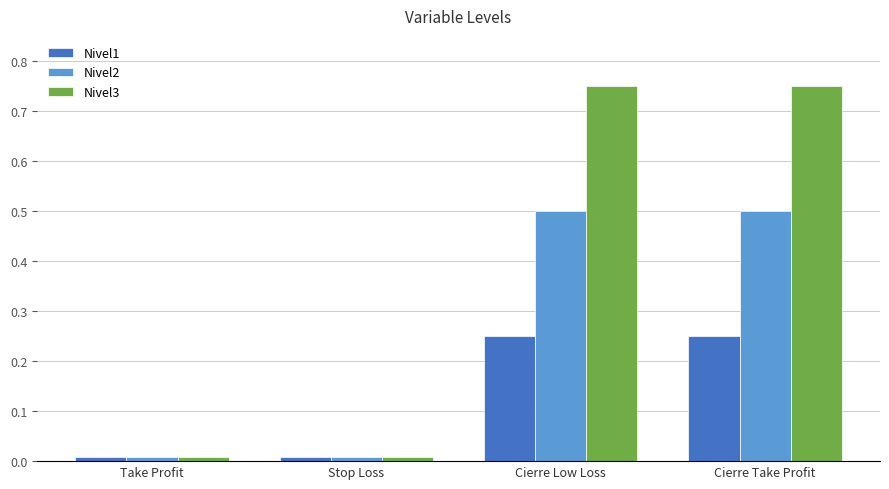

Which series has the largest total across all categories?

Nivel3